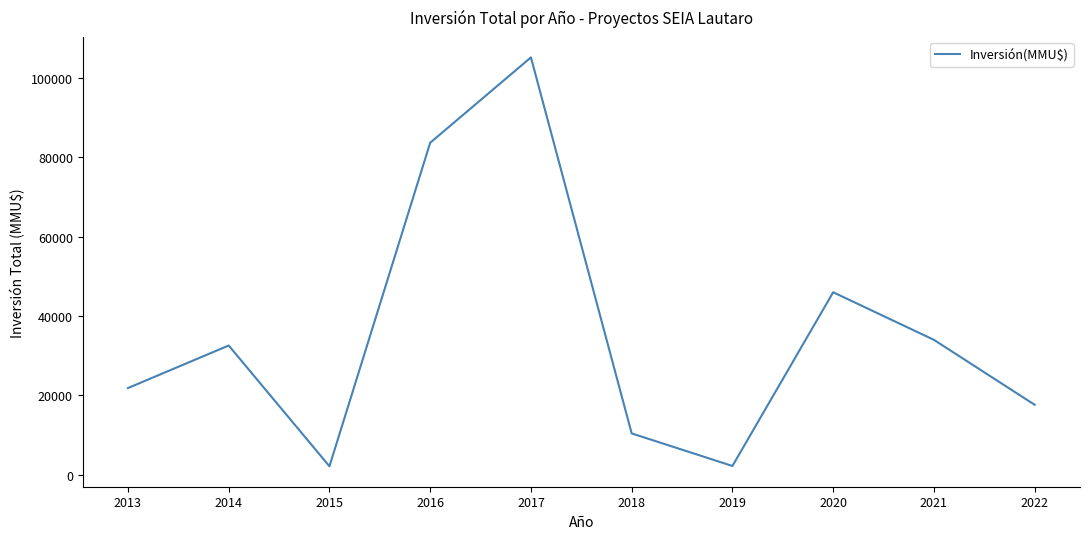

What is the change in value from 2013 to 2016?

+61860